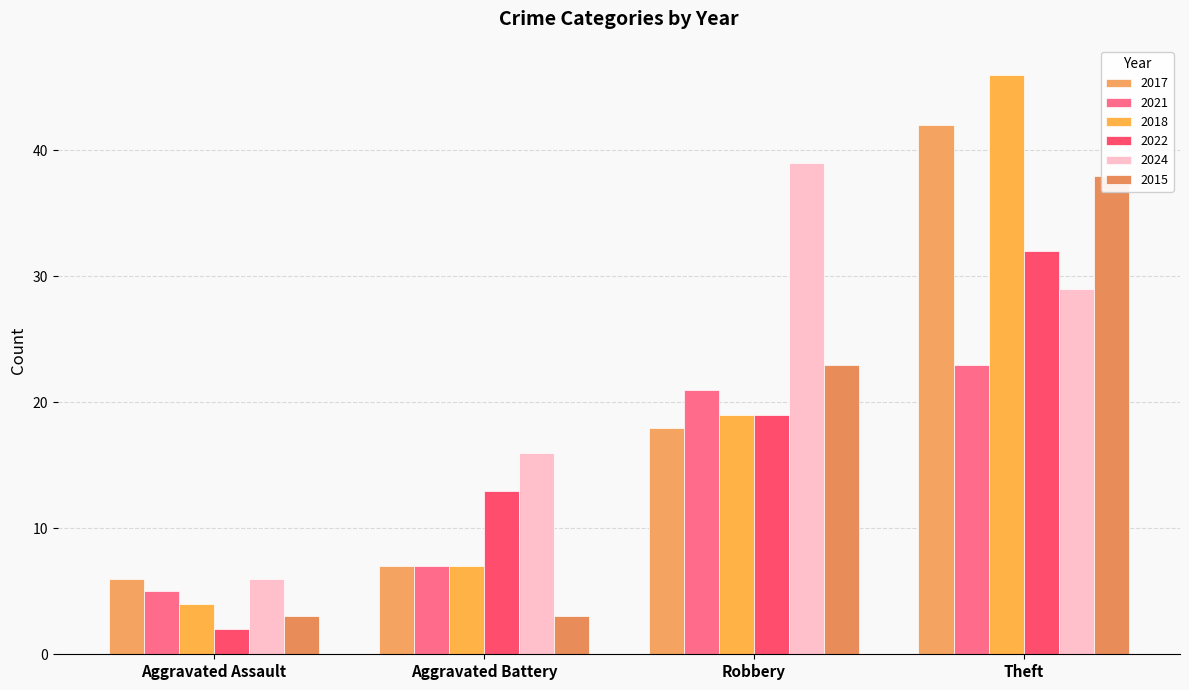

How many groups of bars are there?

4